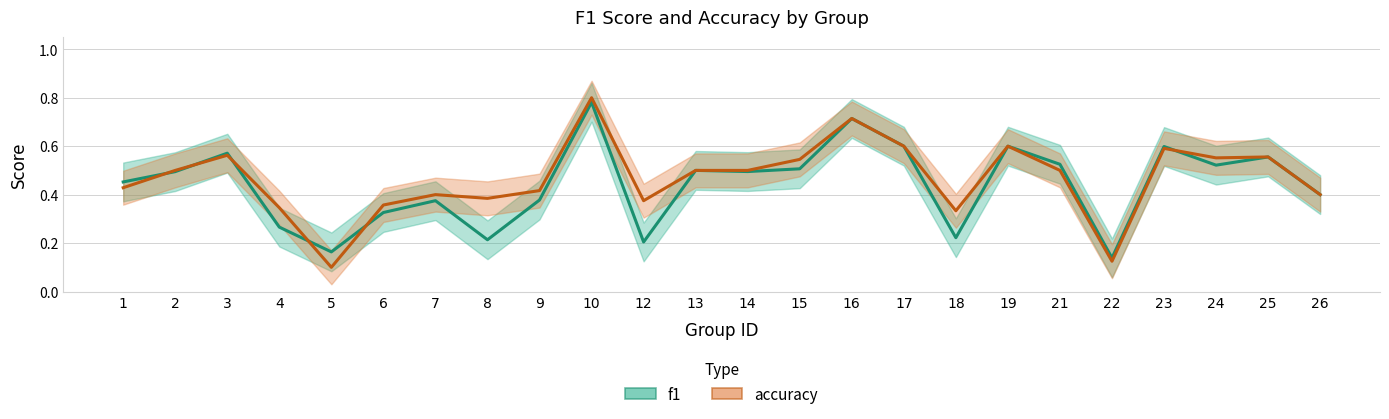

The f1 series shows 0.7 at 9. True or false?

False